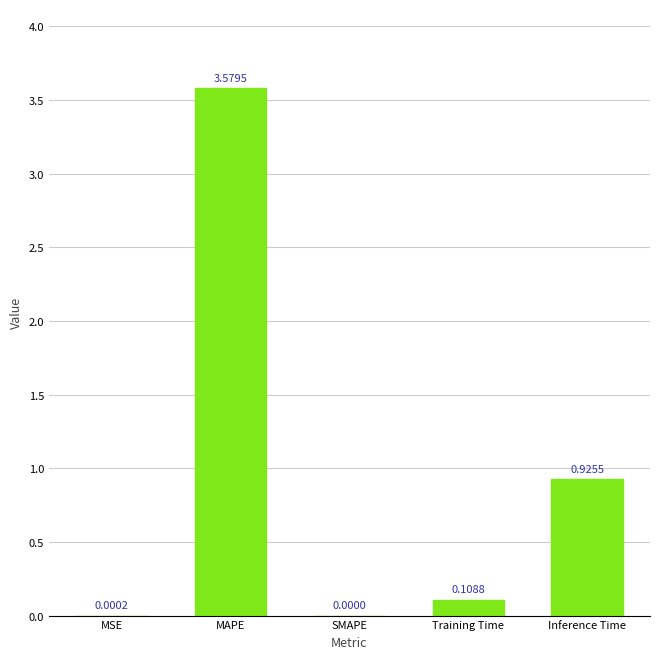

Between MAPE and Training Time, which is larger?

MAPE